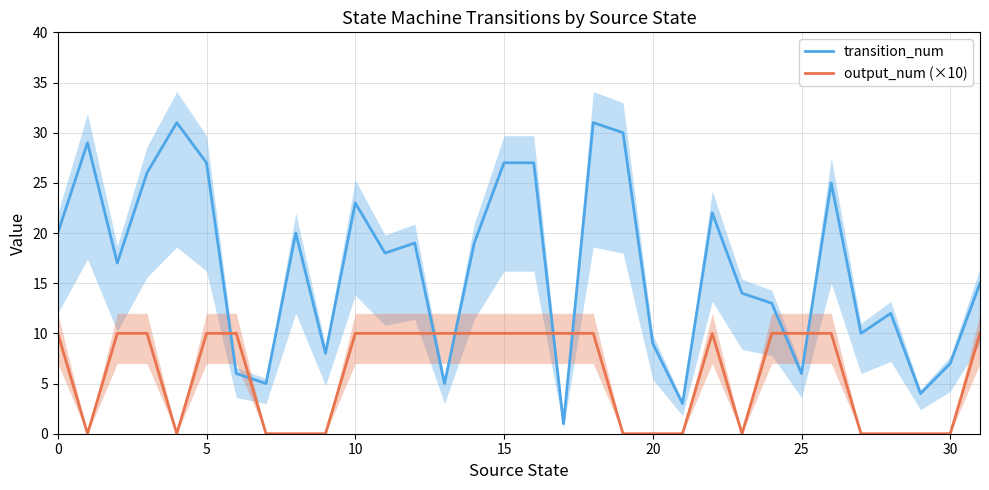

At which category is the sum across all series the highest?

18